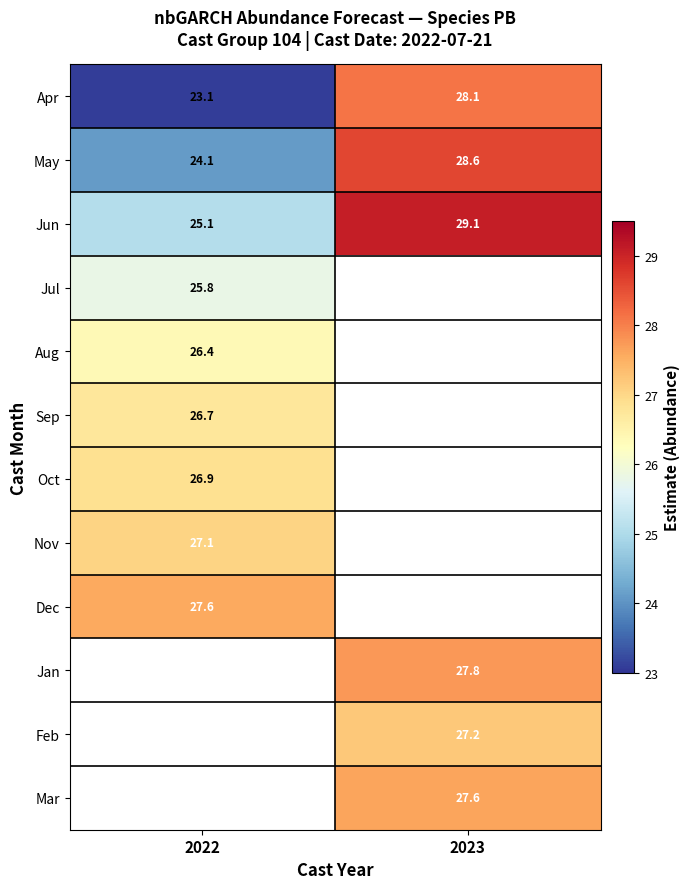

How many data points in Jun are less than 29?

1